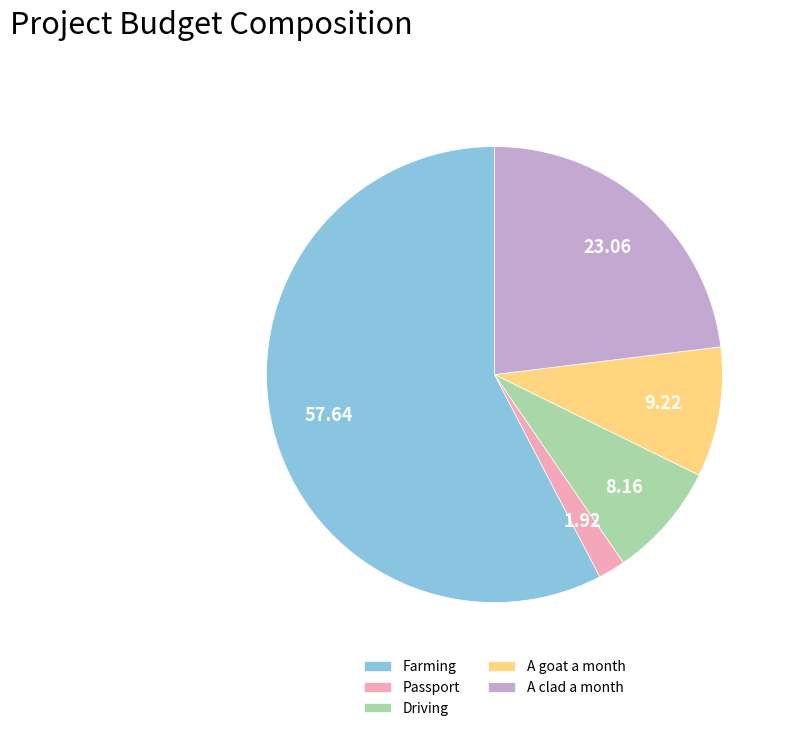

Combined, do Driving and Farming account for over 50%?

Yes